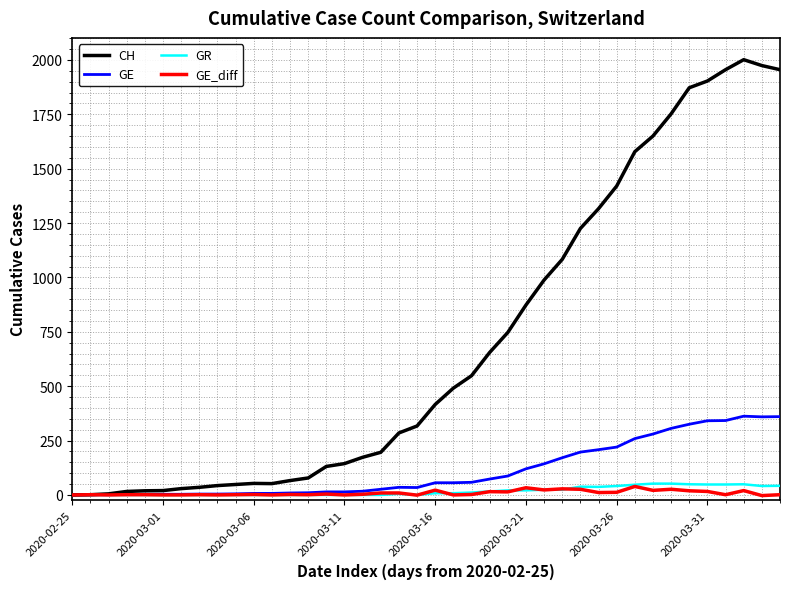

What is the maximum value for GR?

52